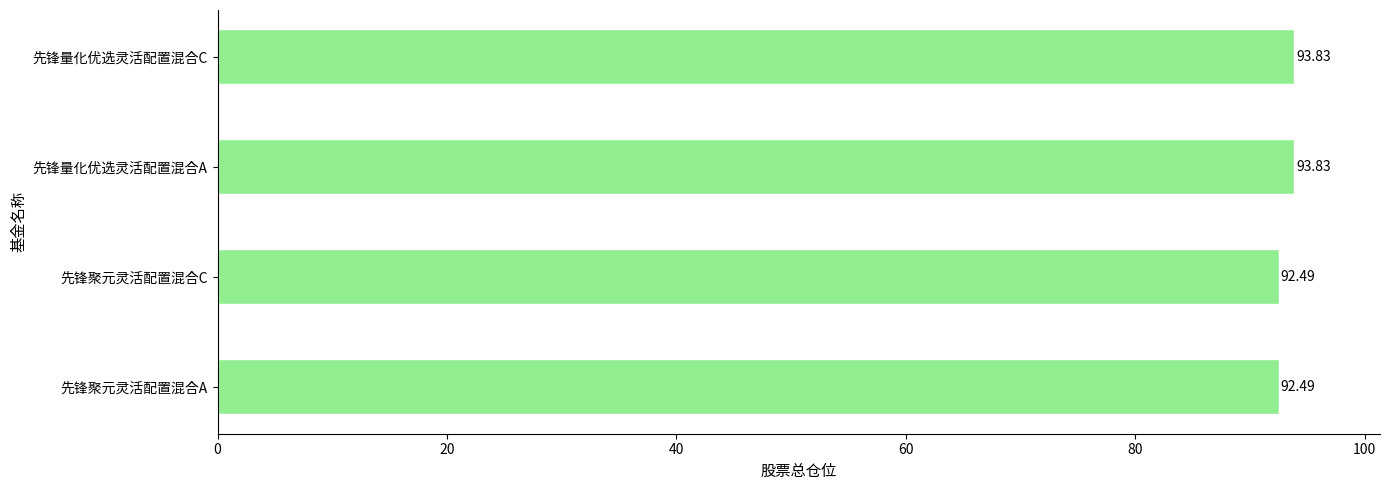

What is the sum of the values at 先锋聚元灵活配置混合C and 先锋聚元灵活配置混合A?

185.0